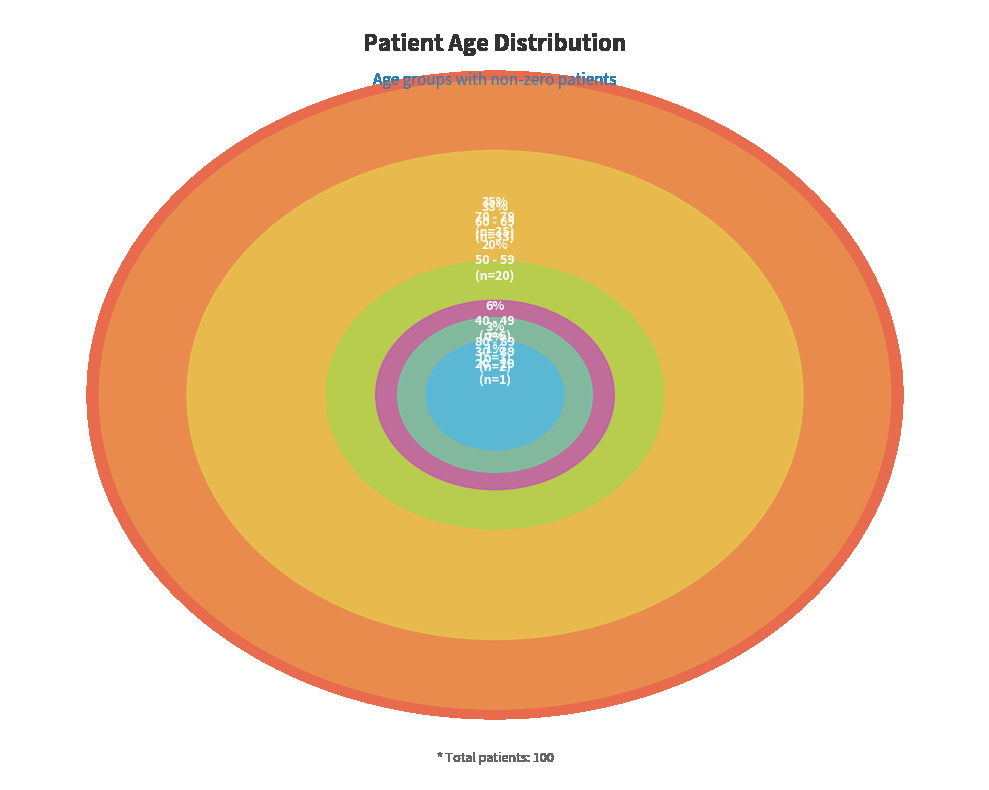

Is the sum of 70 - 79 and 50 - 59 greater than half?

Yes